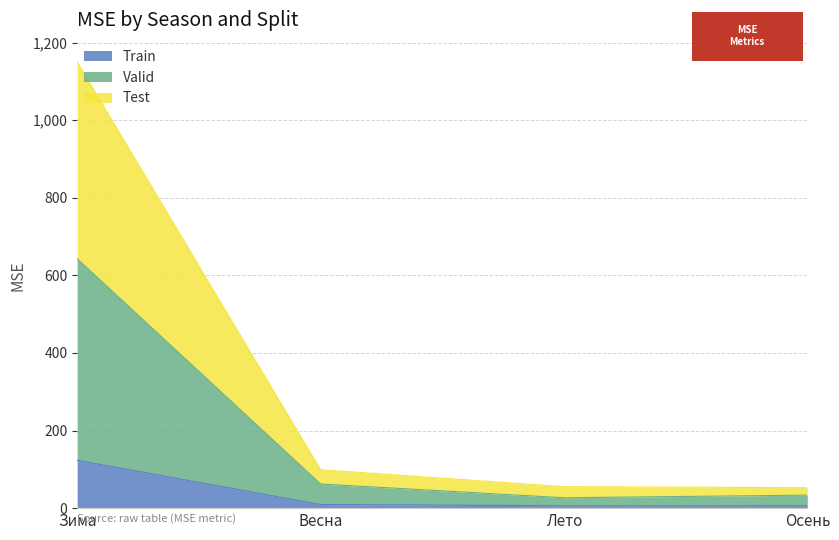

What are all the series names shown in the legend?

Train, Valid, Test